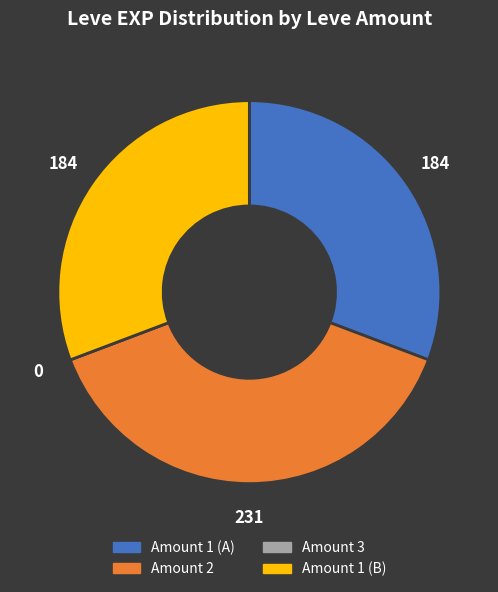

Is there any slice that represents more than half of the pie?

No